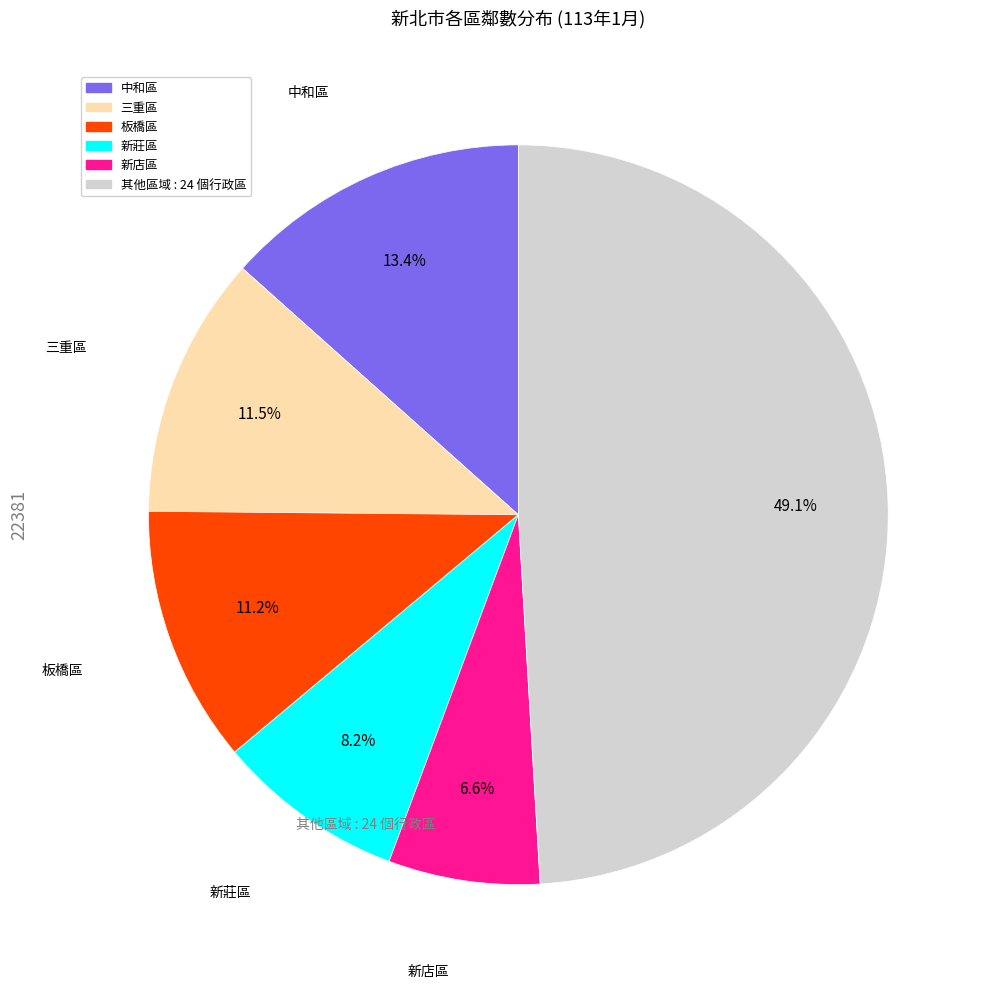

Does any single category account for the majority?

No